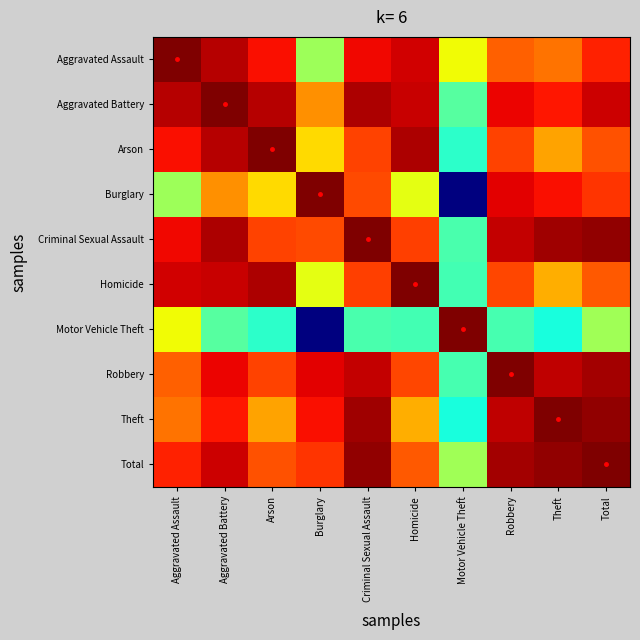

Which series has the widest spread of values?

Motor Vehicle Theft